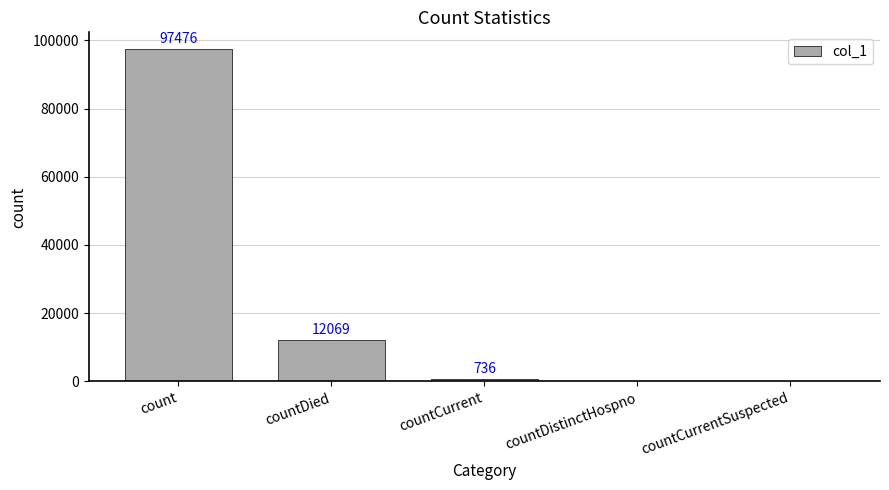

Are the bars horizontal?

No